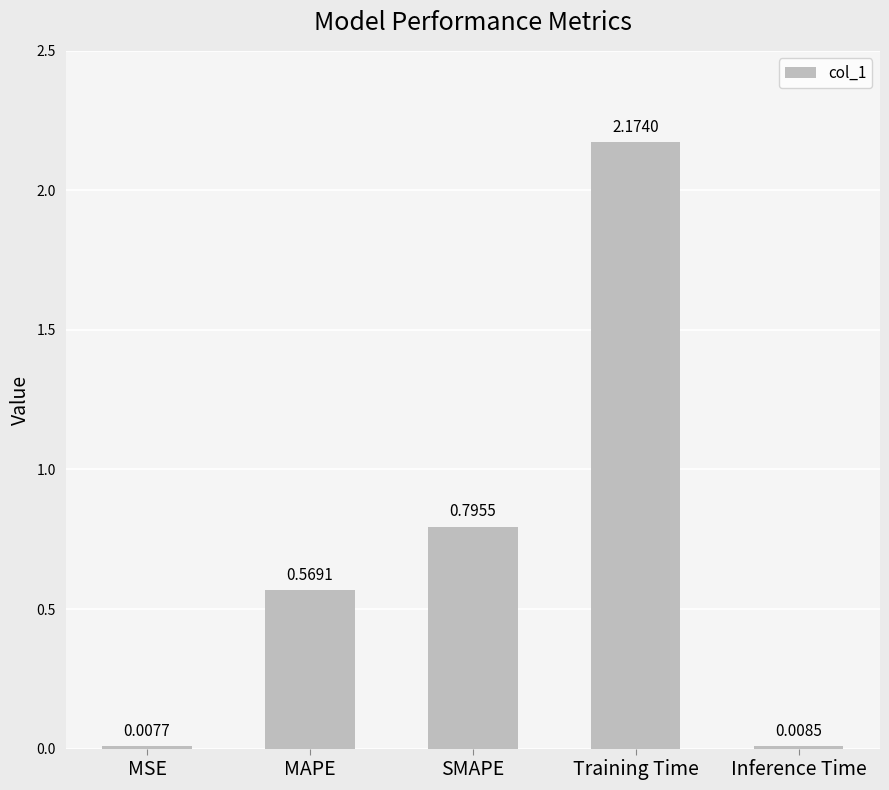

Is it true that the value at SMAPE is 1.2?

False